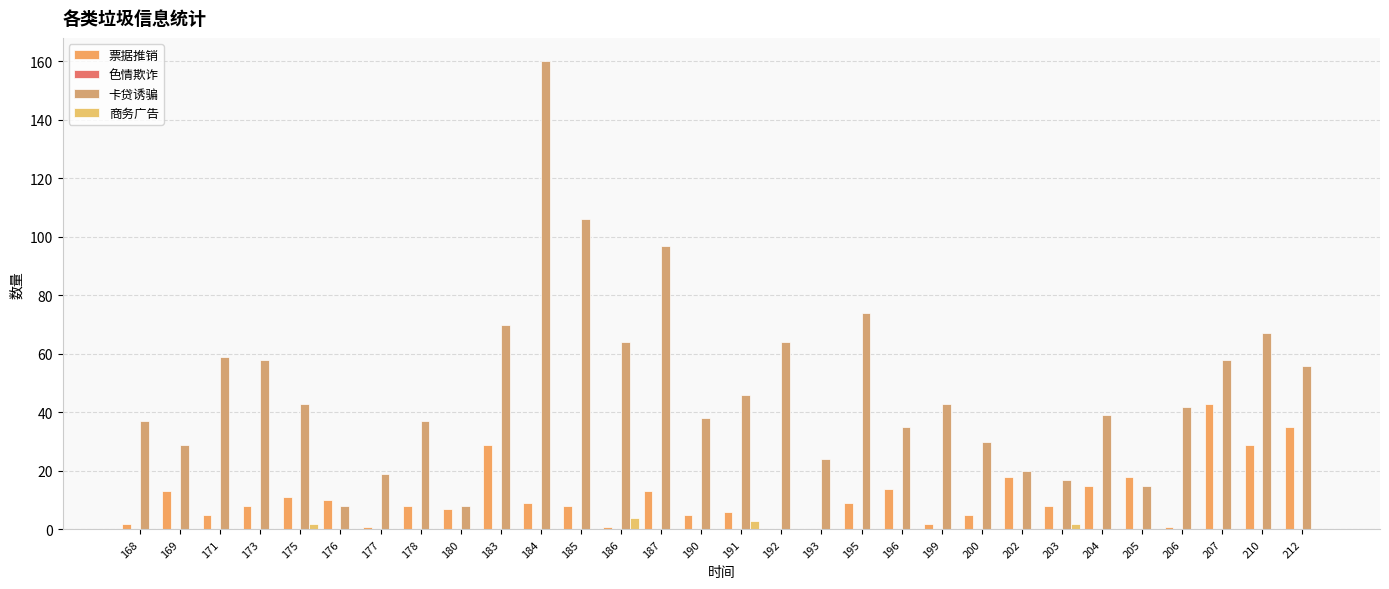

Is it true that 票据推销 equals 35 at 212?

True